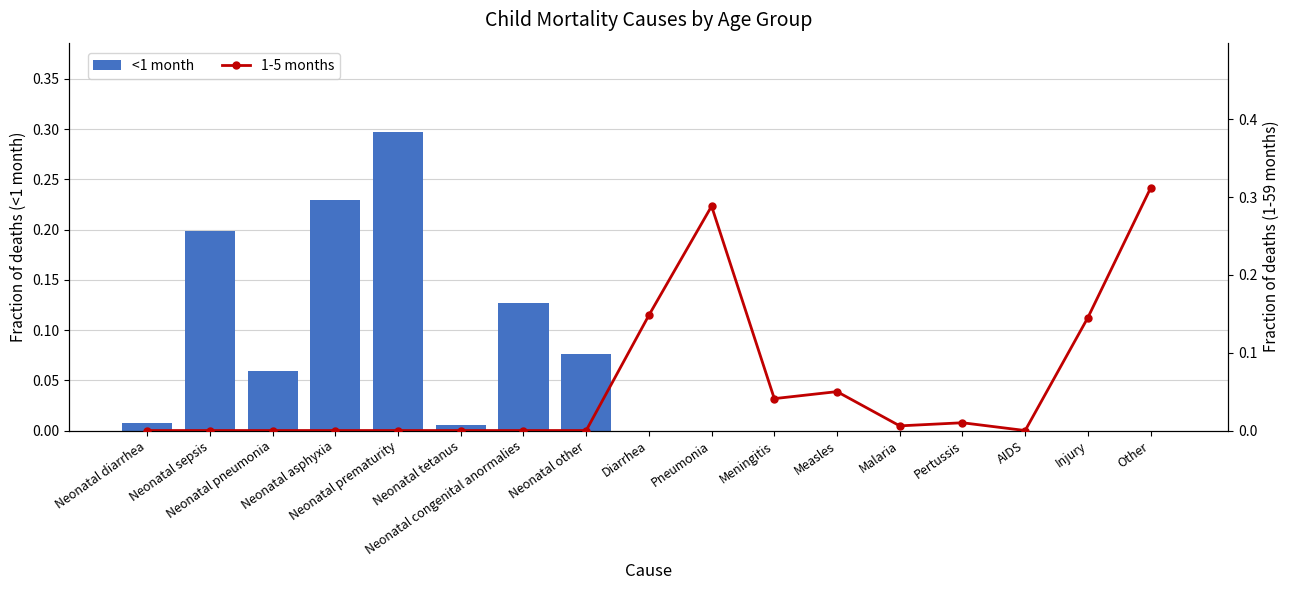

Rank the categories by <1 month value from lowest to highest.

Diarrhea, Pneumonia, Meningitis, Measles, Malaria, Pertussis, AIDS, Injury, Other, Neonatal tetanus, Neonatal diarrhea, Neonatal pneumonia, Neonatal other, Neonatal congenital anormalies, Neonatal sepsis, Neonatal asphyxia, Neonatal prematurity